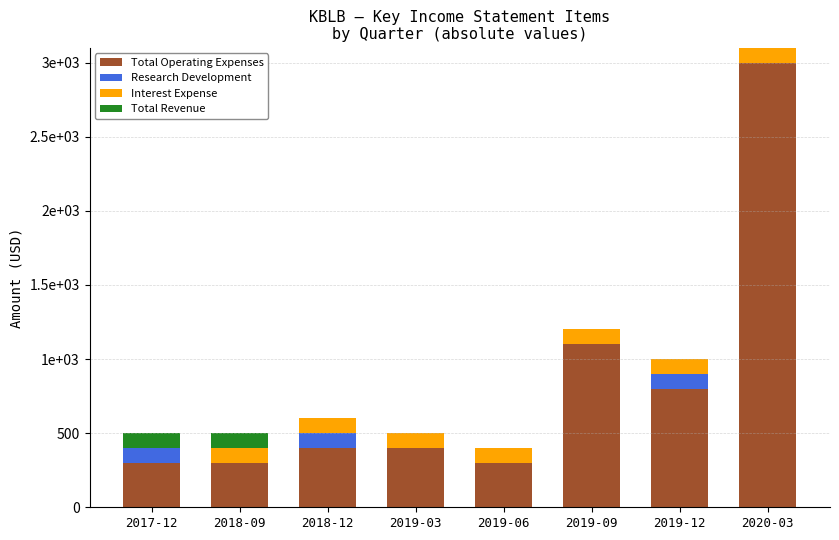

Are the bars grouped side by side (vs. stacked)?

No